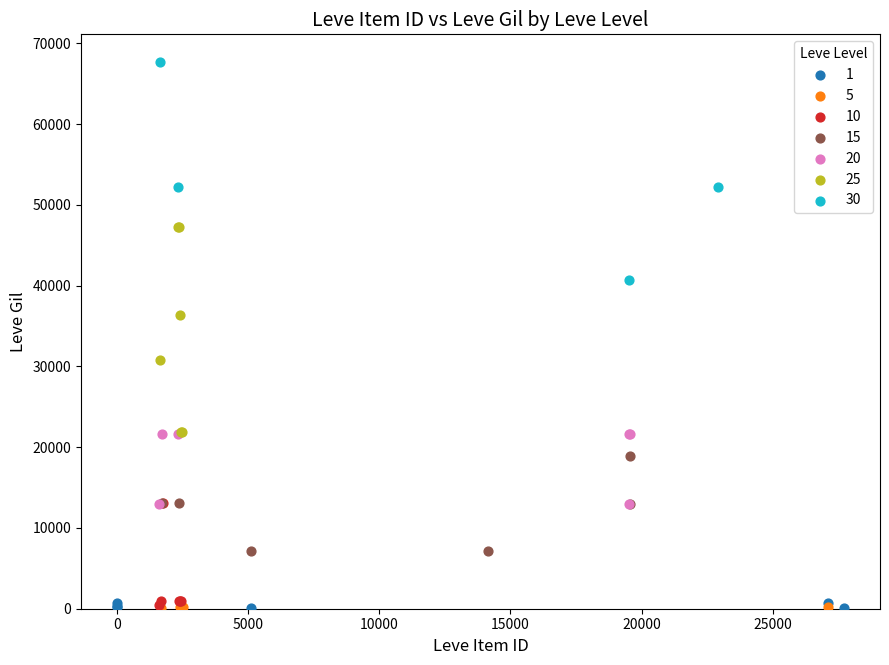

What are all the series names shown in the legend?

1, 5, 10, 15, 20, 25, 30